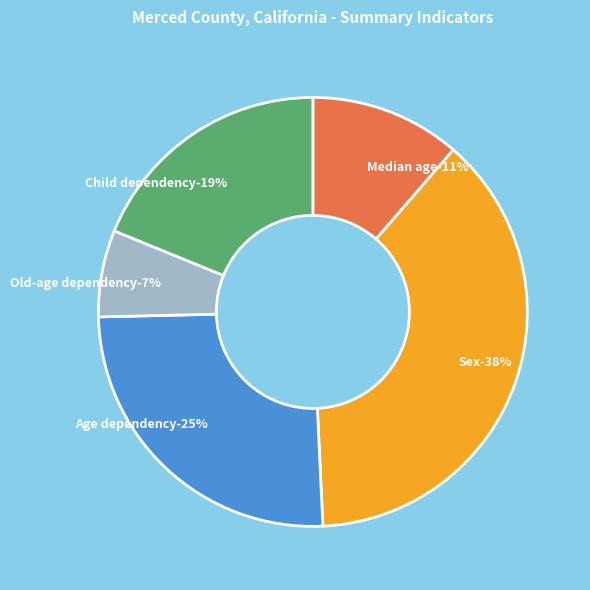

How much of the chart is everything except Child dependency ratio?

81.2%